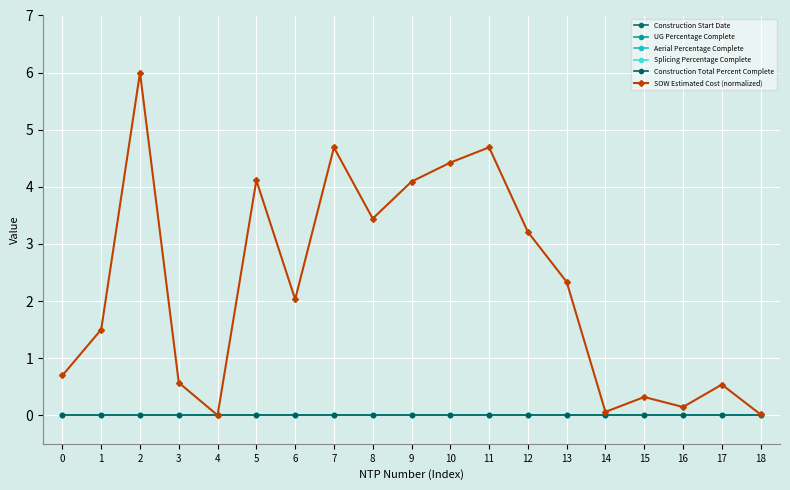

True or false: Aerial Percentage Complete has more than 0 points higher than both neighbors.

False